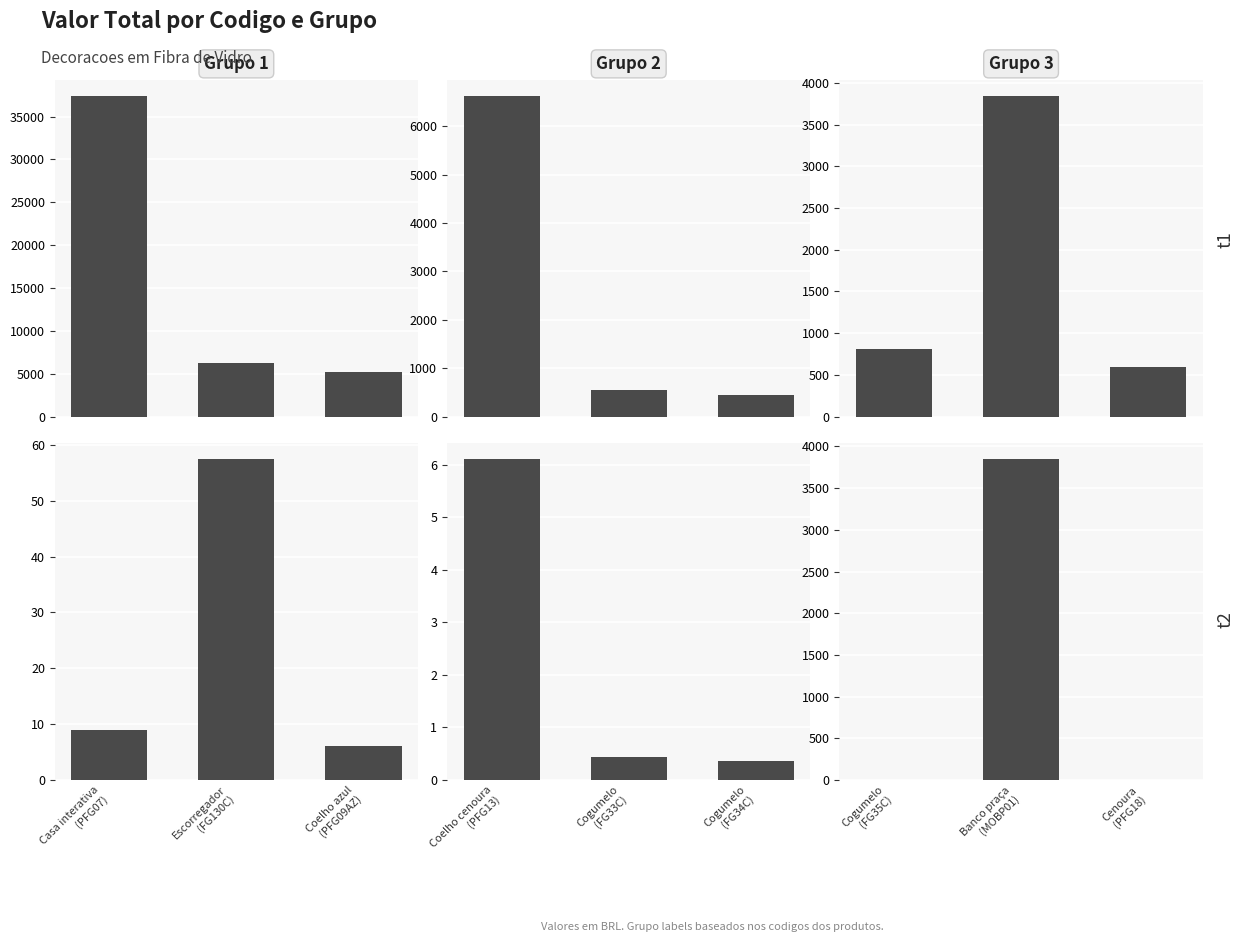

What is the difference between the maximum and minimum values in the Grupo 3 series?

3843.7